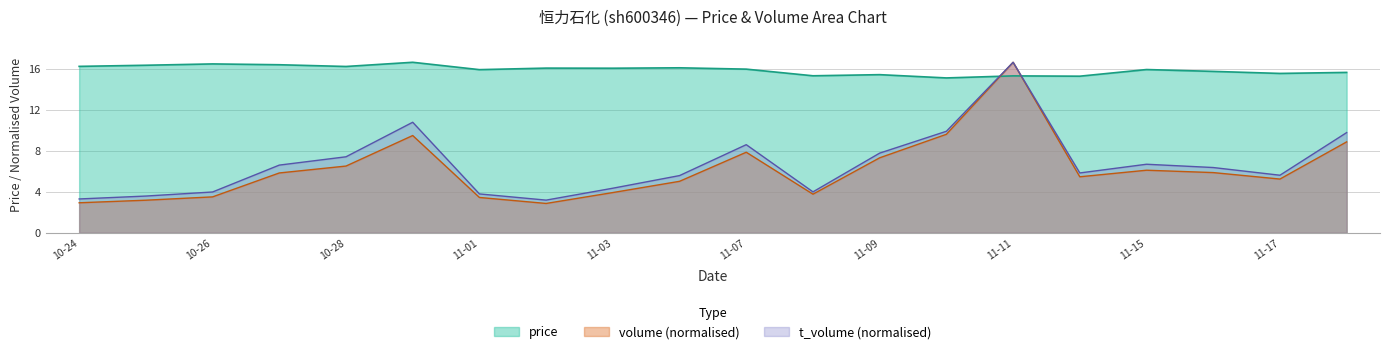

True or false: price and t_volume (normalised) cross at least once.

True